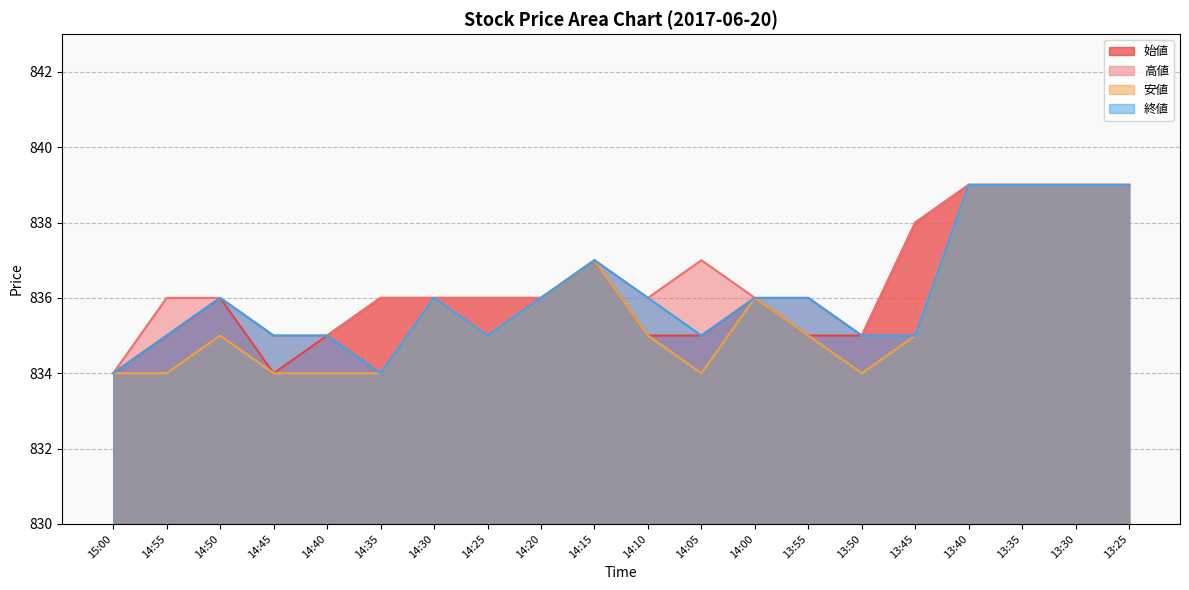

How many lines are shown in the chart?

4